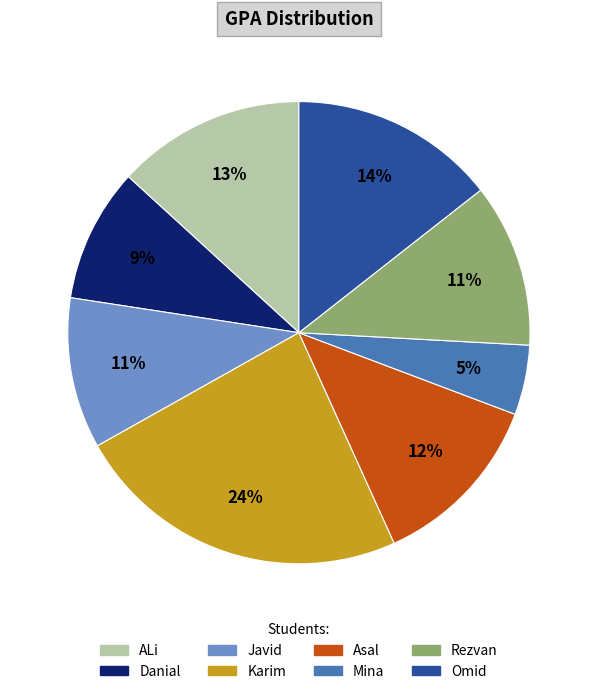

To the nearest percent, what is the difference between the Karim and Mina slice percentages?

19%